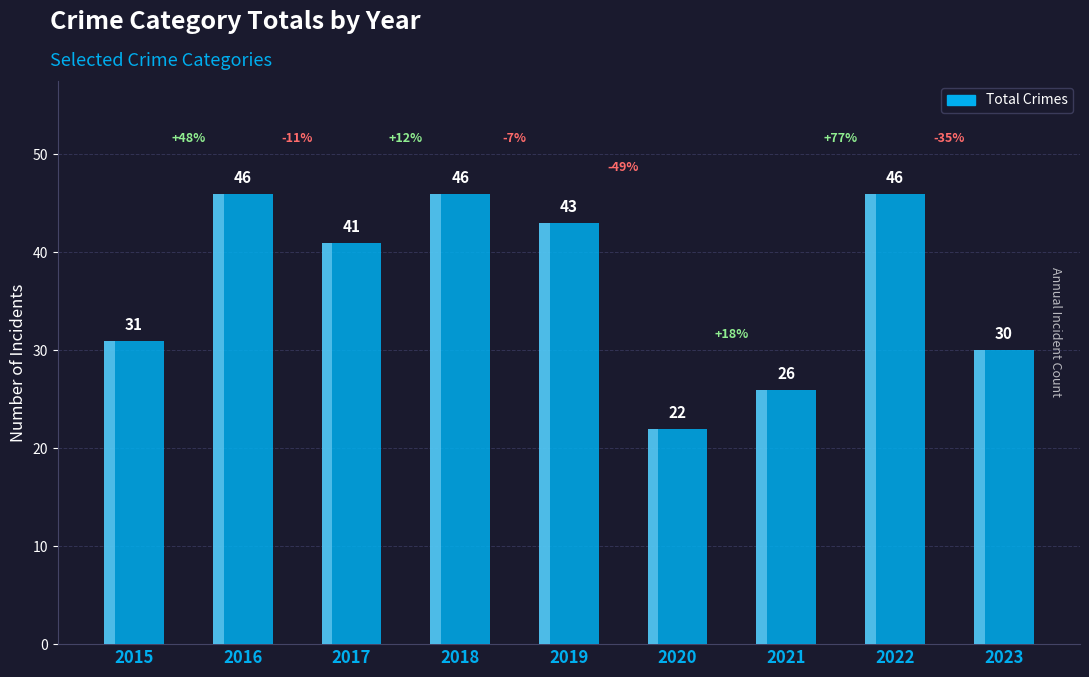

Reading right to left, list all the values displayed in this chart.

2023=30	2022=46	2021=26	2020=22	2019=43	2018=46	2017=41	2016=46	2015=31